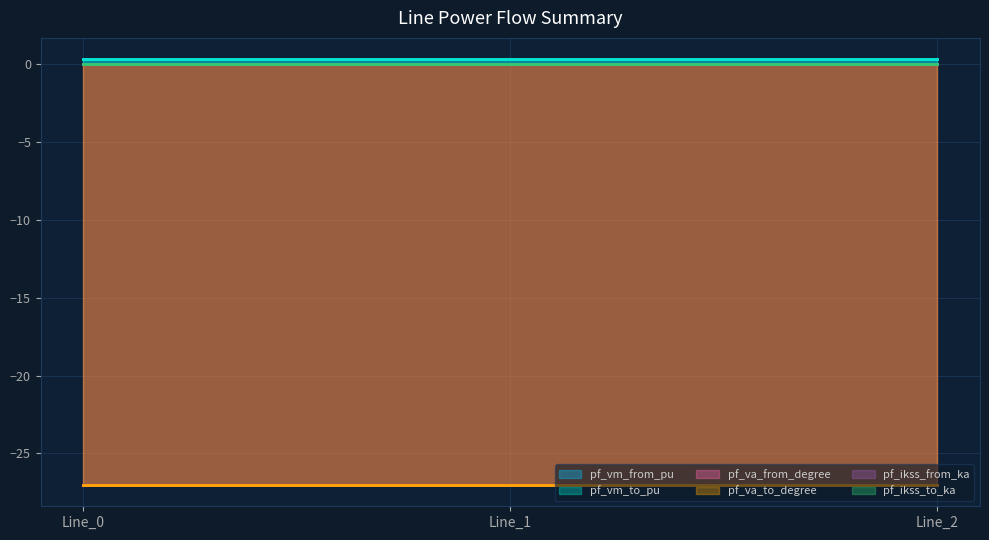

True or false: pf_va_to_degree has a value of -27.0 at Line_2.

True